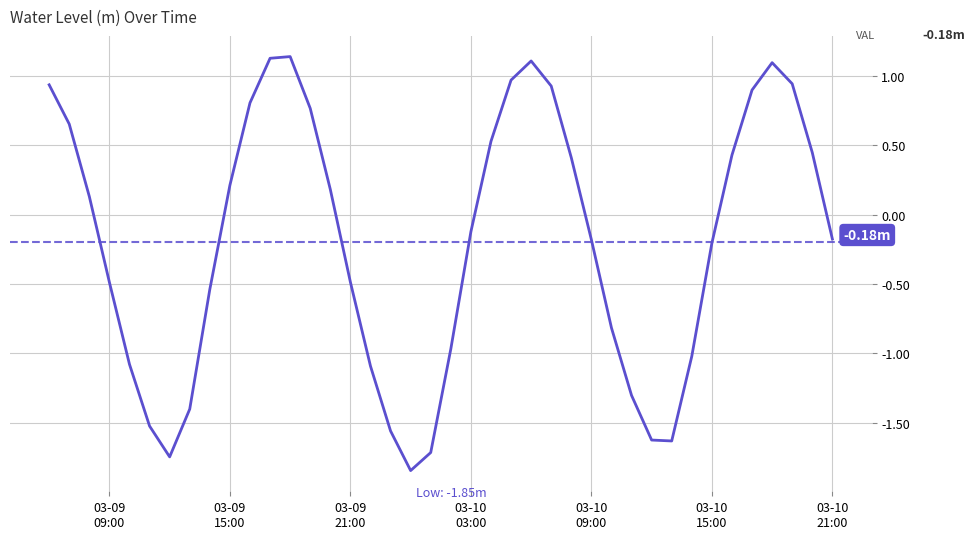

What is the average value?

-0.2